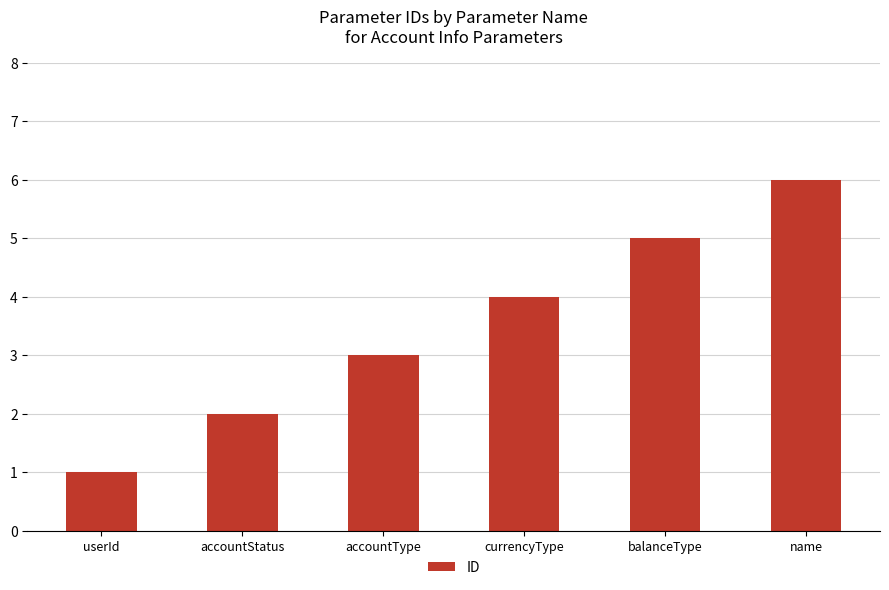

Reading left to right, list all the values displayed in this chart.

1	2	3	4	5	6